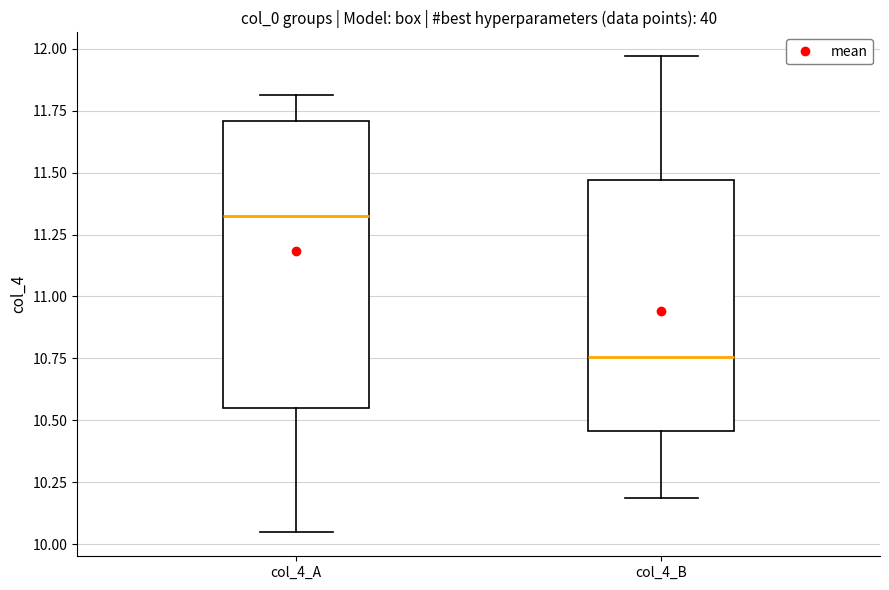

Which box's median line is the highest?

col_4_A